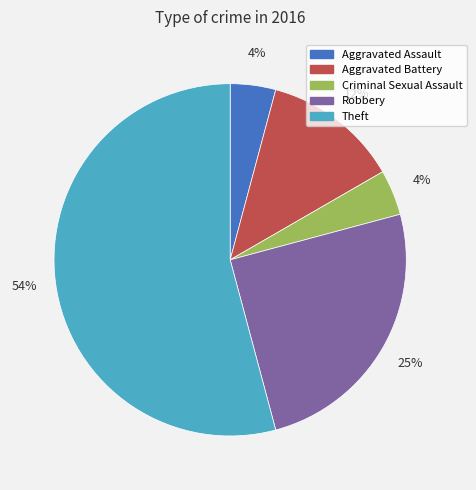

Which category has the biggest portion of the pie?

Theft